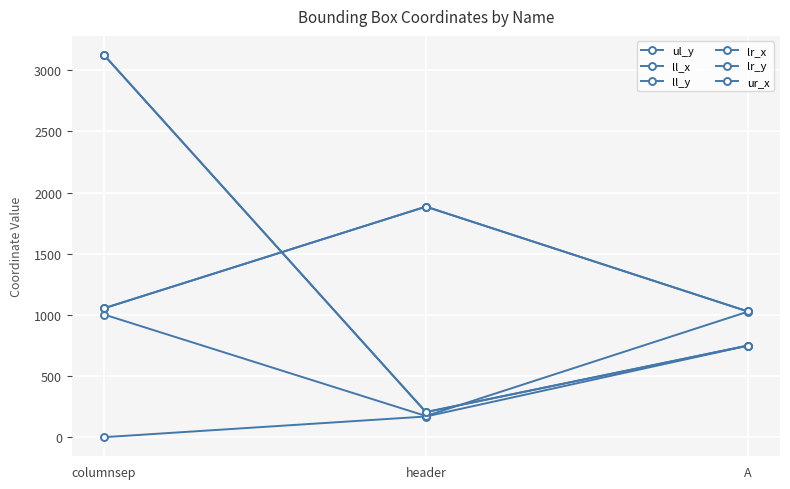

What is the average value of the lr_x series?

1322